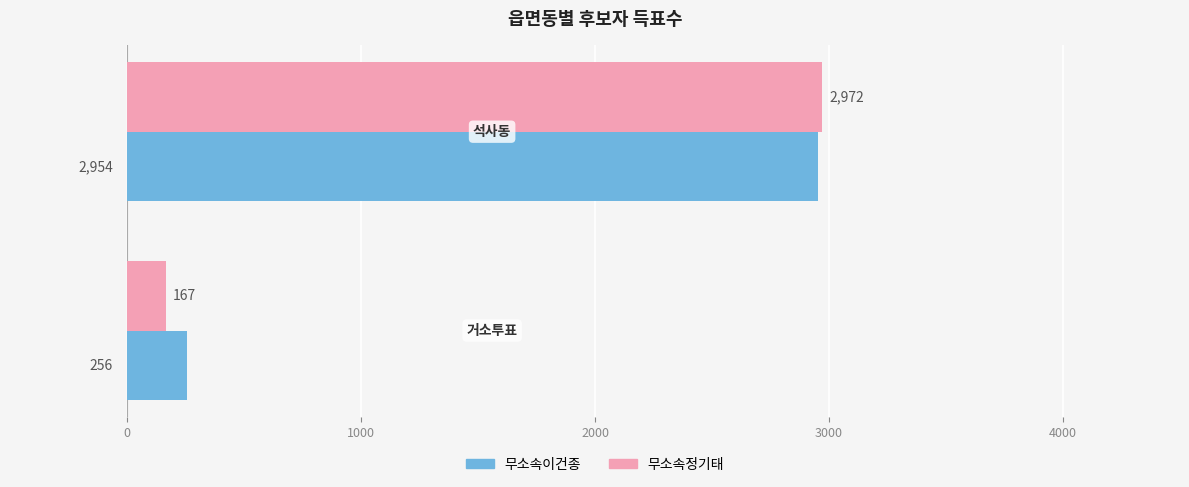

Rank the series by their average value, from highest to lowest.

무소속이건종, 무소속정기태